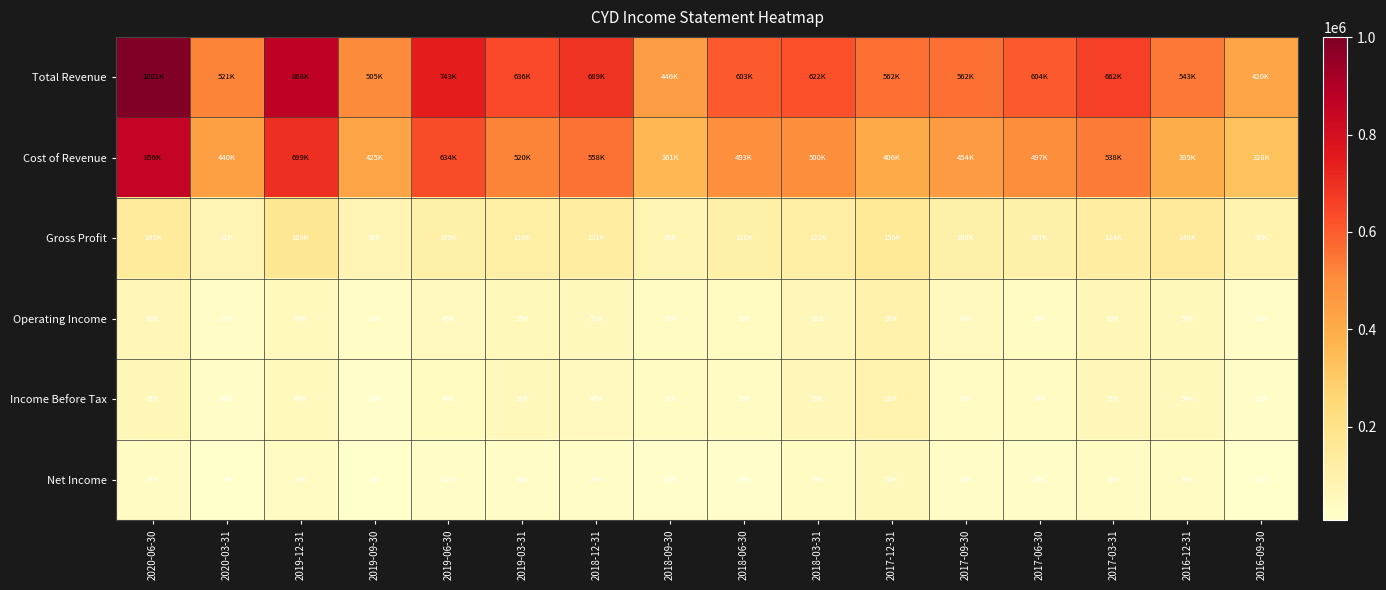

At which category is the sum across all series the highest?

2020-06-30